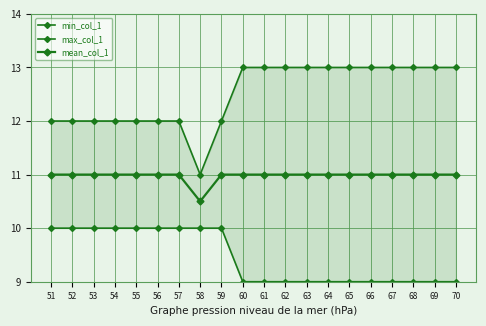

At 64, list the series in order from largest to smallest.

max_col_1, mean_col_1, min_col_1